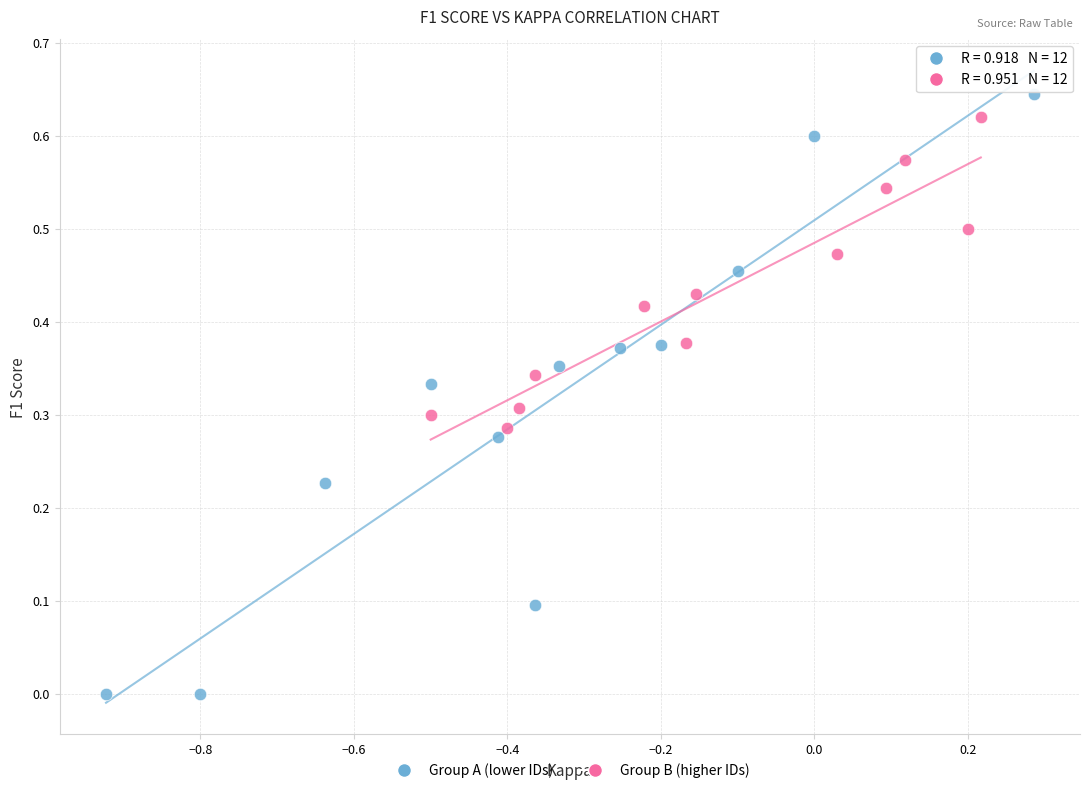

Which series has the largest Y range (max minus min)?

Group A (lower IDs)